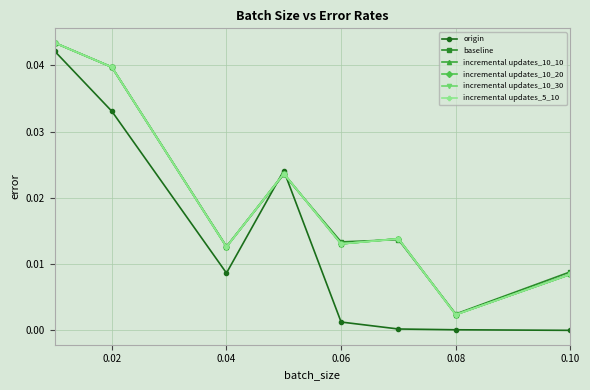

At which label does baseline reach its minimum?

0.08